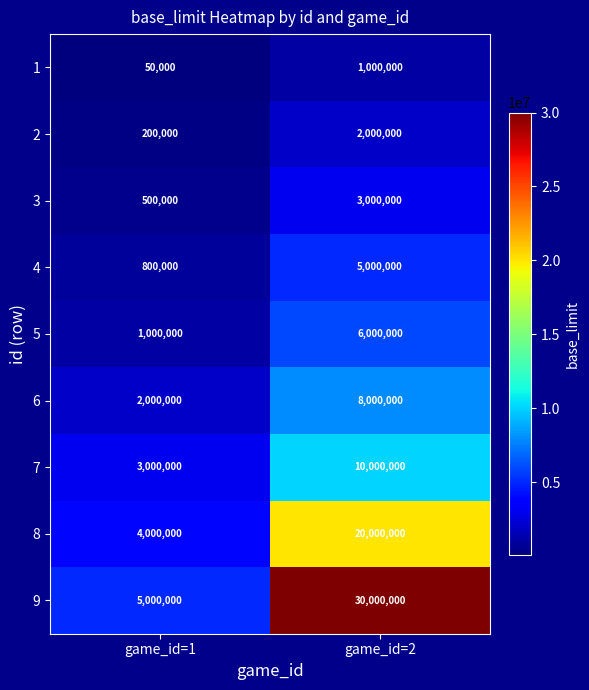

What is the difference between the maximum and minimum values in the 3 series?

2500000